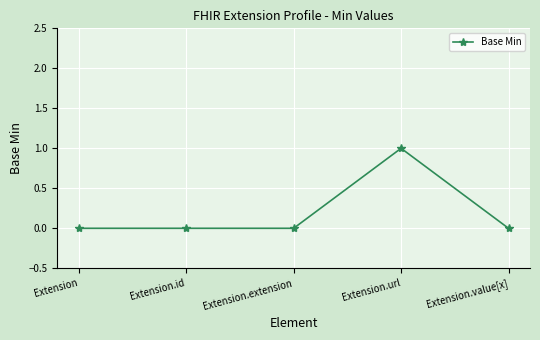

Reading left to right, what are all the values shown in this chart?

Extension=0	Extension.id=0	Extension.extension=0	Extension.url=1	Extension.value[x]=0